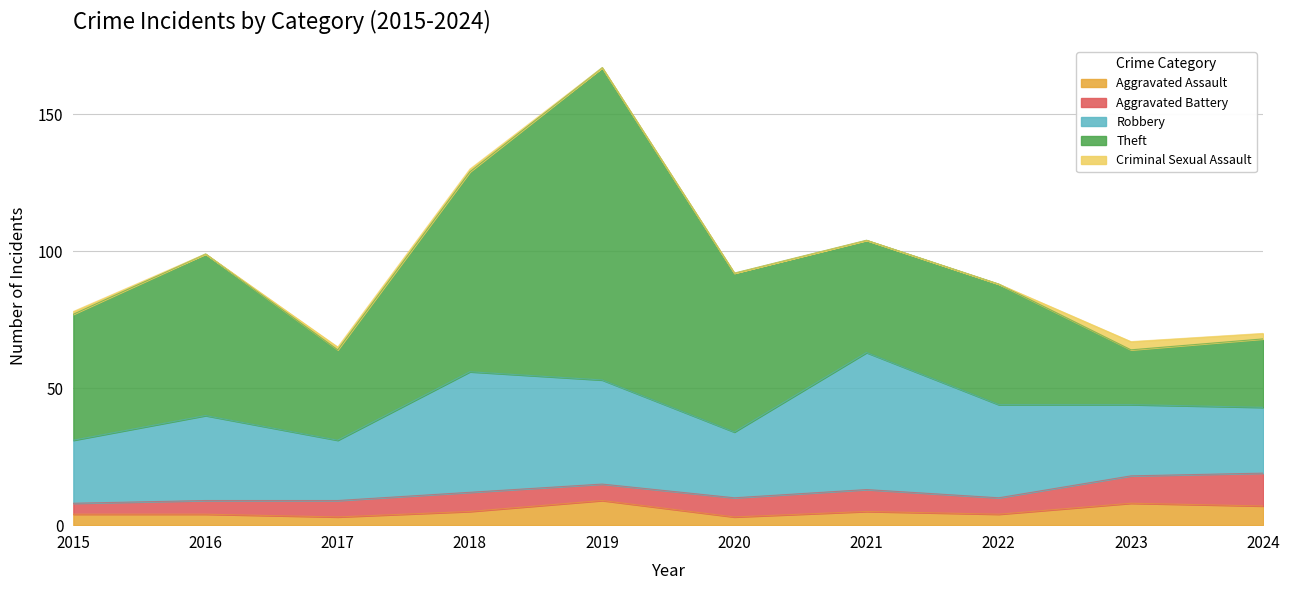

At which category is the sum across all series the highest?

2019